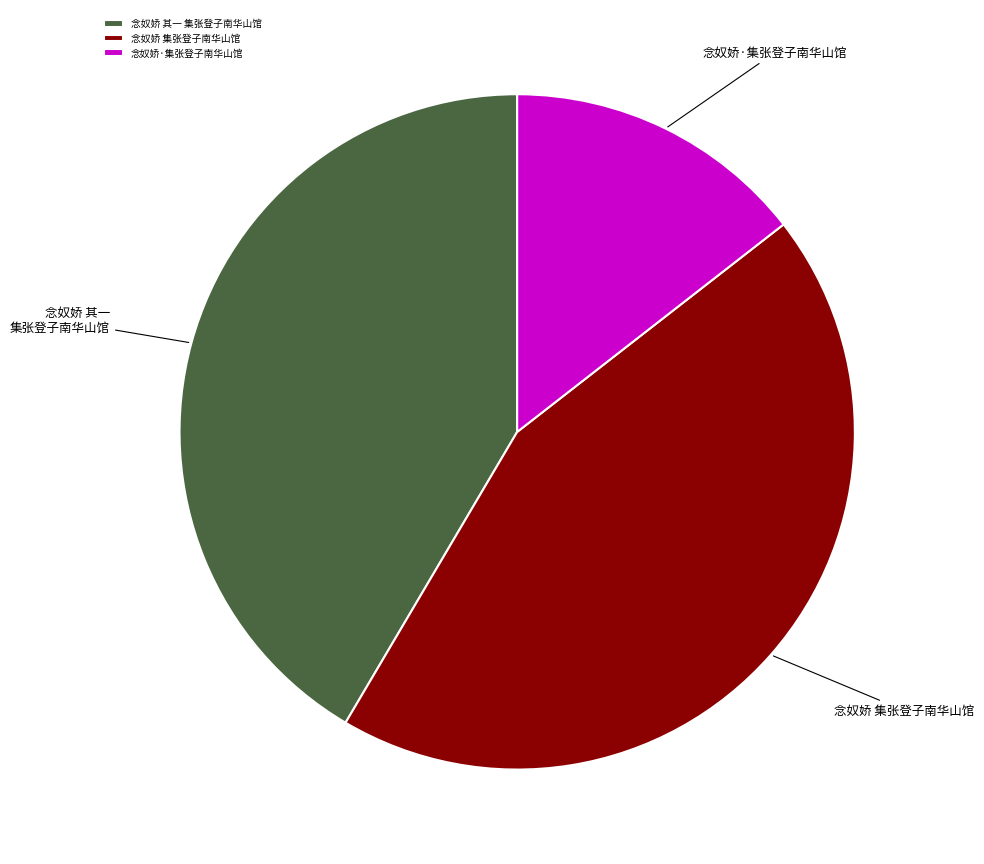

Does 念奴娇 集张登子南华山馆 represent more than half of the total?

No